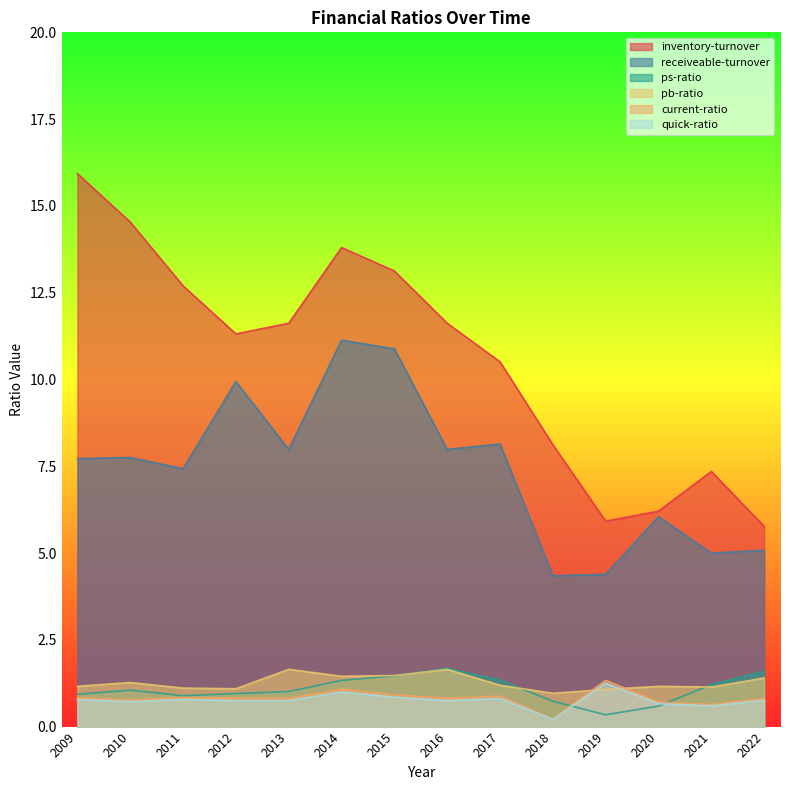

True or false: pb-ratio and receiveable-turnover intersect in this chart.

False